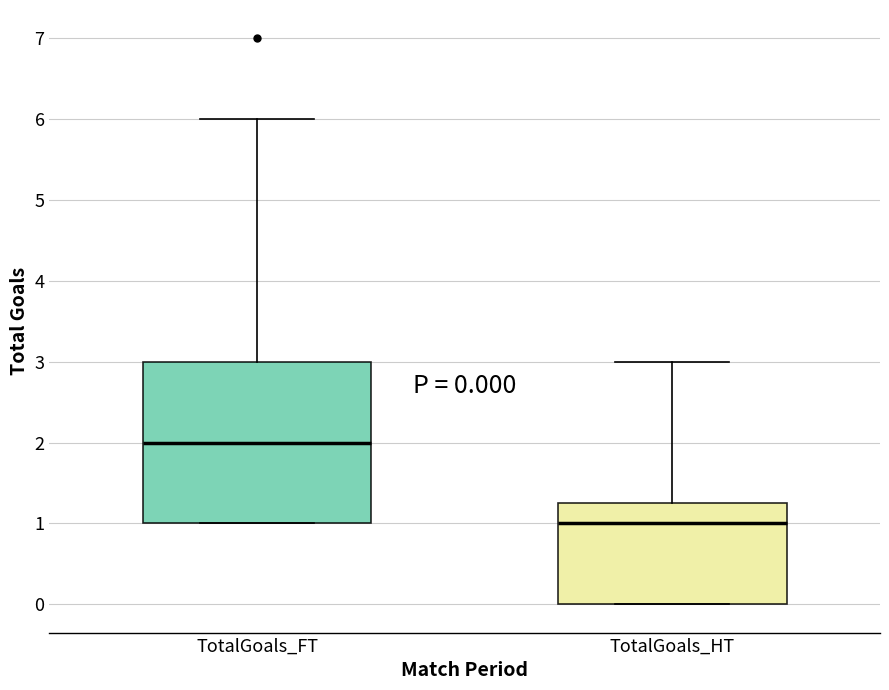

Which box's median line is the lowest?

TotalGoals_HT